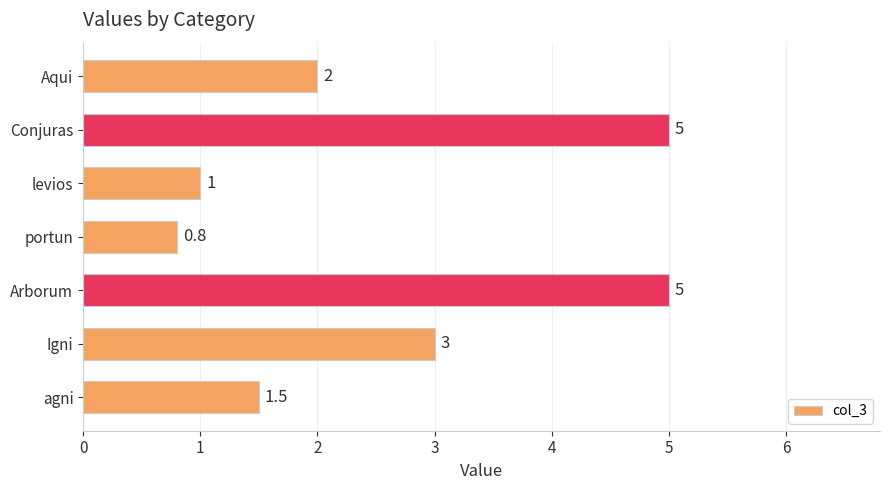

Between Conjuras and portun, which is larger?

Conjuras